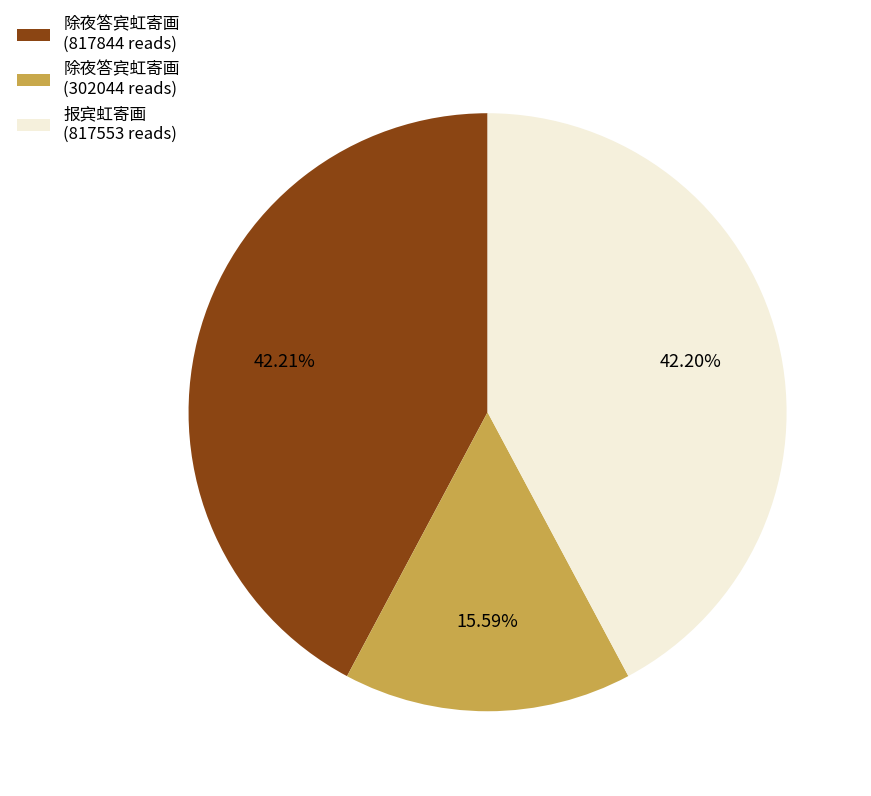

Which has a higher value, 除夜答宾虹寄画 (302044 reads) or 报宾虹寄画 (817553 reads)?

报宾虹寄画 (817553 reads)